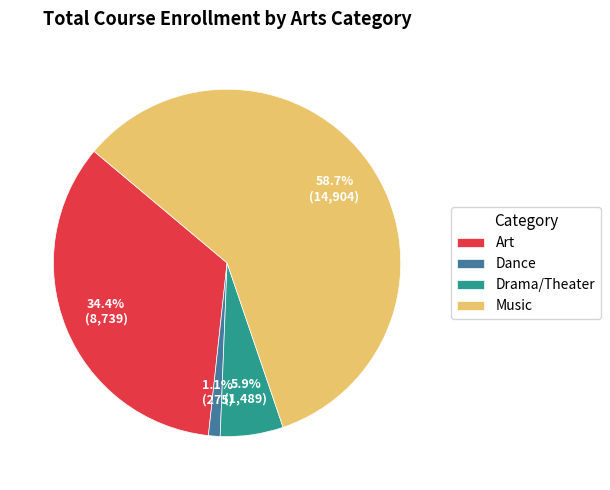

Count the number of slices in the pie.

4